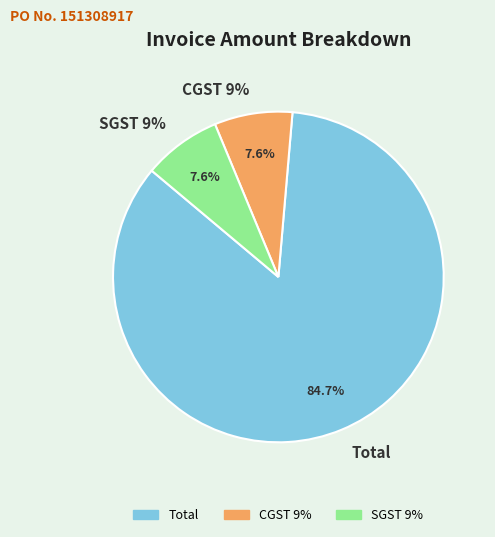

How many slices are in this pie chart?

3